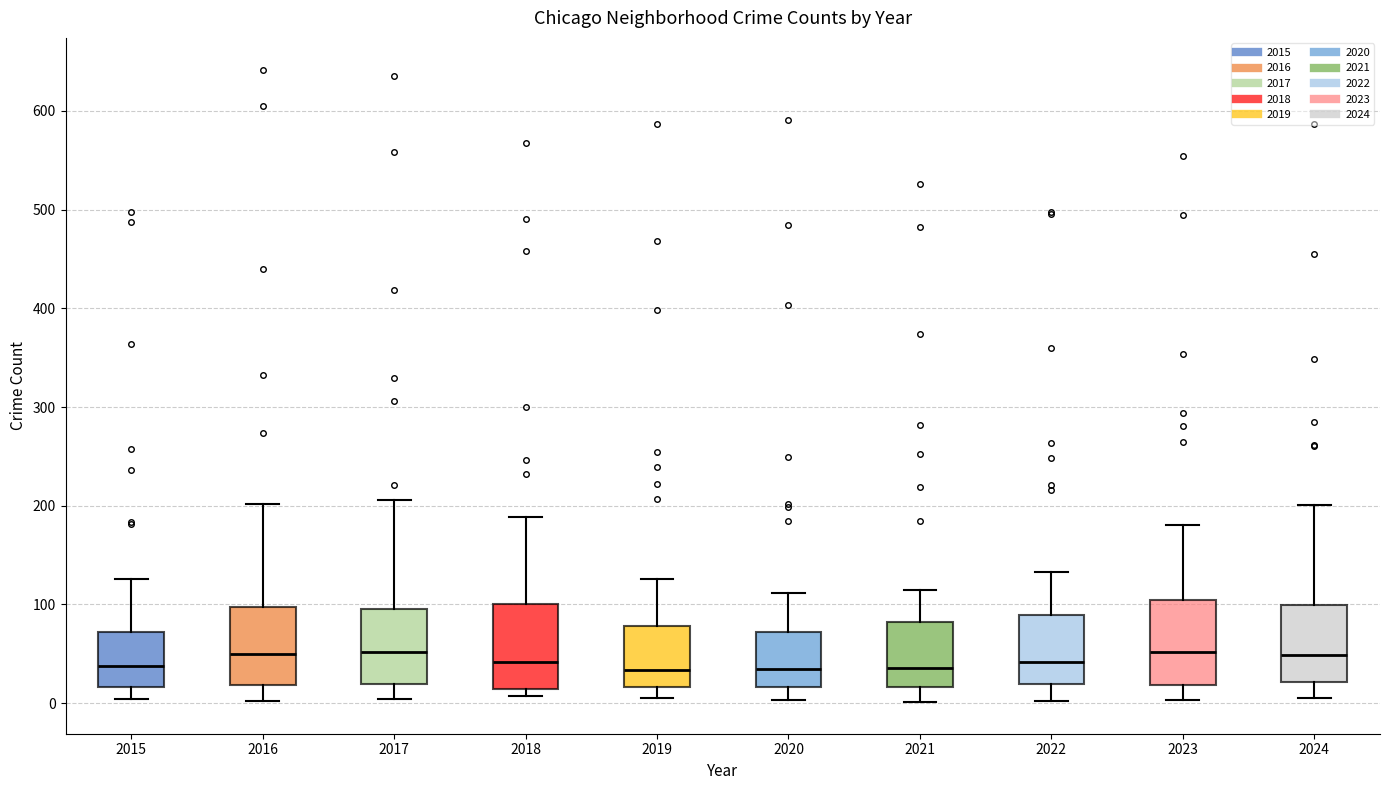

Reading left to right, transcribe this box plot: for each box, give where its median line is, the range the box spans, and where its two whiskers end, as read against the y-axis. The values are not printed on the chart, so give them approximately, as read against the axis.

2015: median 40, box 20 to 70, whiskers 0 to 130
2016: median 50, box 20 to 100, whiskers 0 to 200
2017: median 50, box 20 to 100, whiskers 0 to 210
2018: median 40, box 10 to 100, whiskers 10 (just below the box's lower edge) to 190
2019: median 30, box 20 to 80, whiskers 10 to 130
2020: median 40, box 20 to 70, whiskers 0 to 110
2021: median 40, box 20 to 80, whiskers 0 to 120
2022: median 40, box 20 to 90, whiskers 0 to 130
2023: median 50, box 20 to 100, whiskers 0 to 180
2024: median 50, box 20 to 100, whiskers 10 to 200